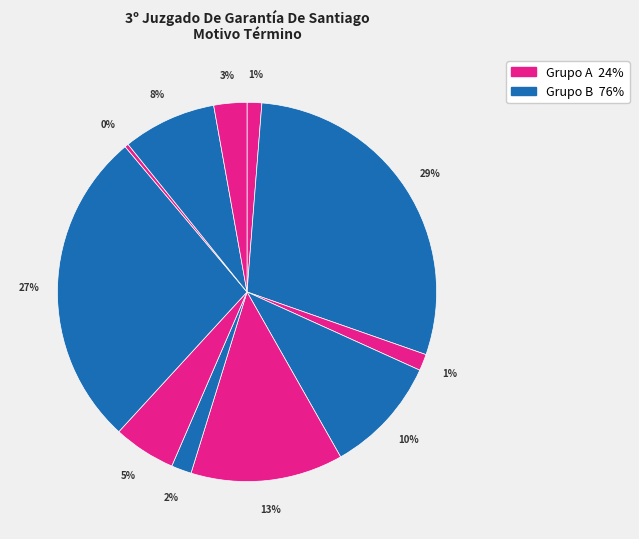

Count the number of slices in the pie.

11